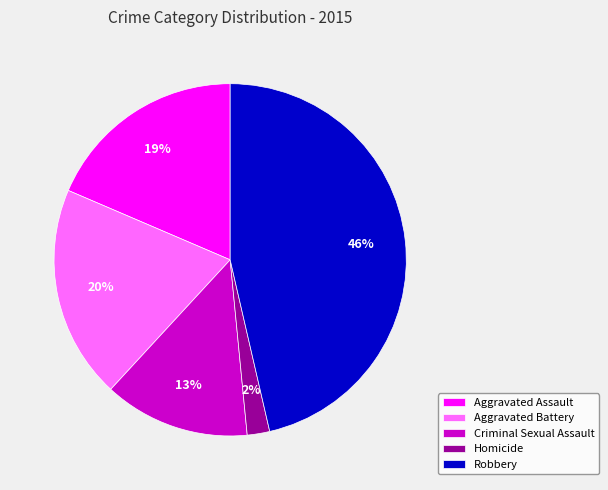

How many slices are in this pie chart?

5